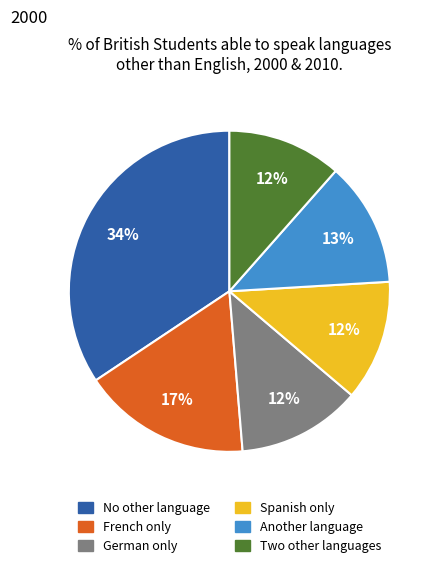

How many segments does this pie chart have?

6